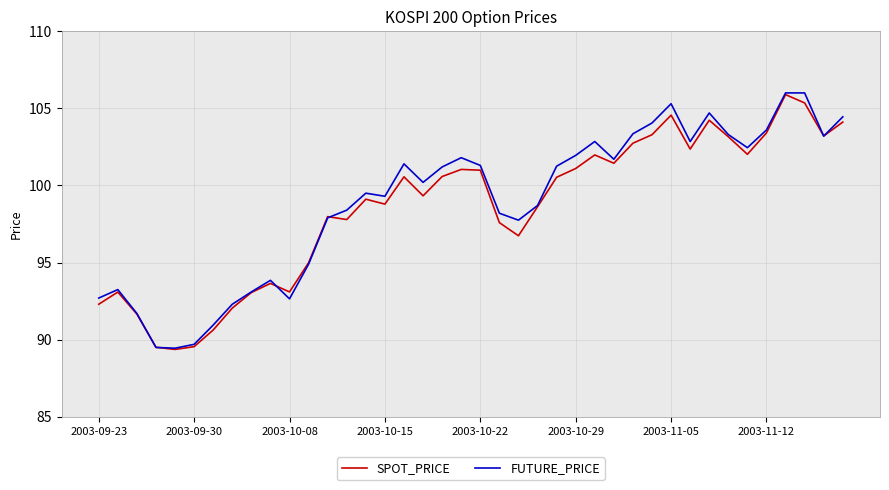

Which series has the widest spread of values?

FUTURE_PRICE